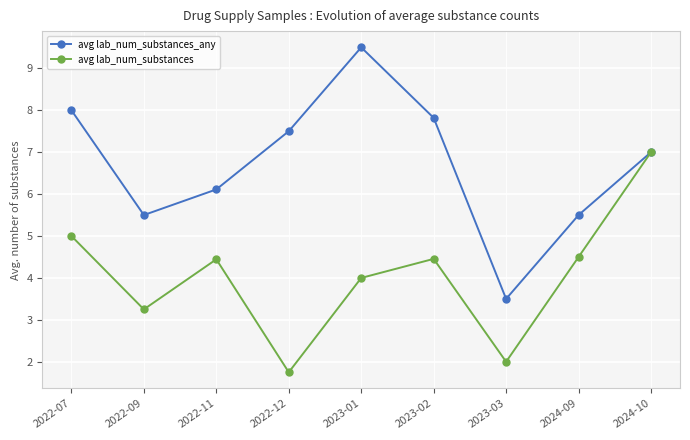

What is the difference between the highest and lowest values at 2023-02?

3.4